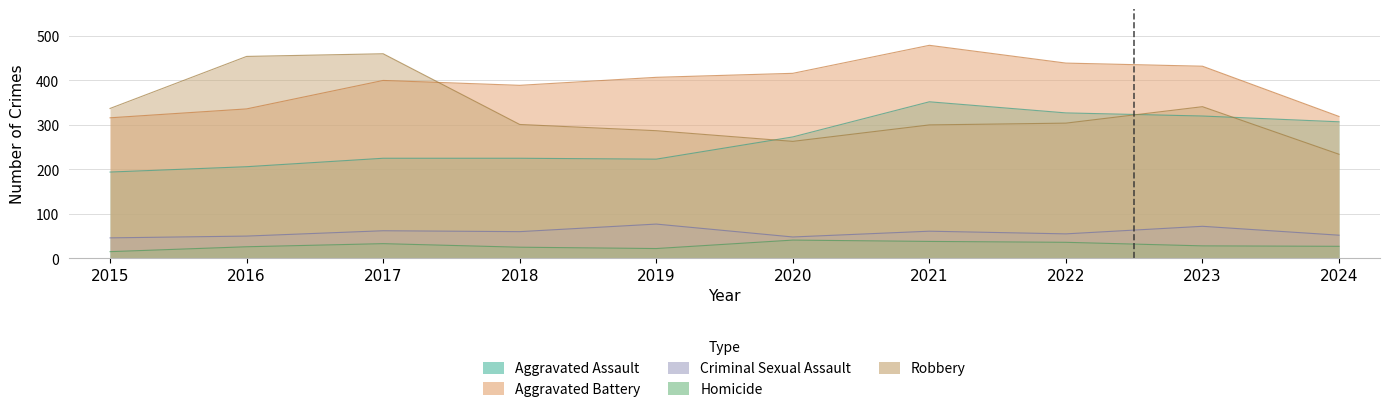

What is the value of the Robbery point at the 1st from the left?

337